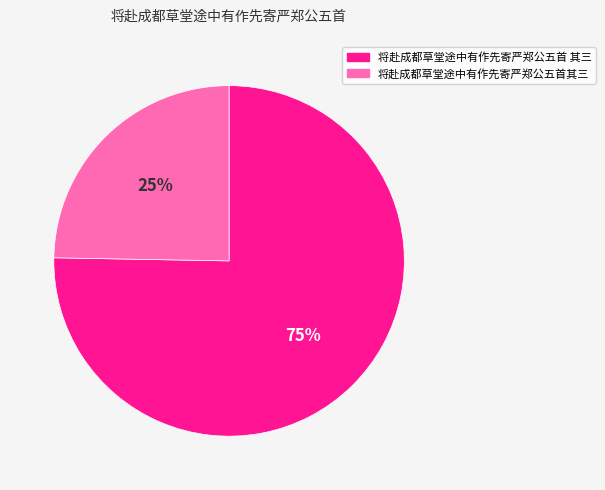

How many slices are in this pie chart?

2